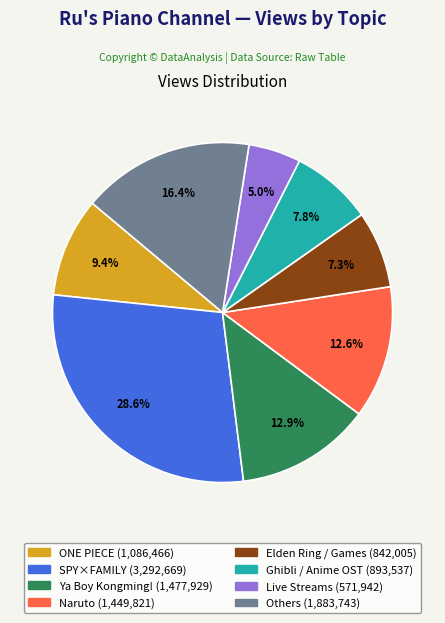

Does any single category account for the majority?

No